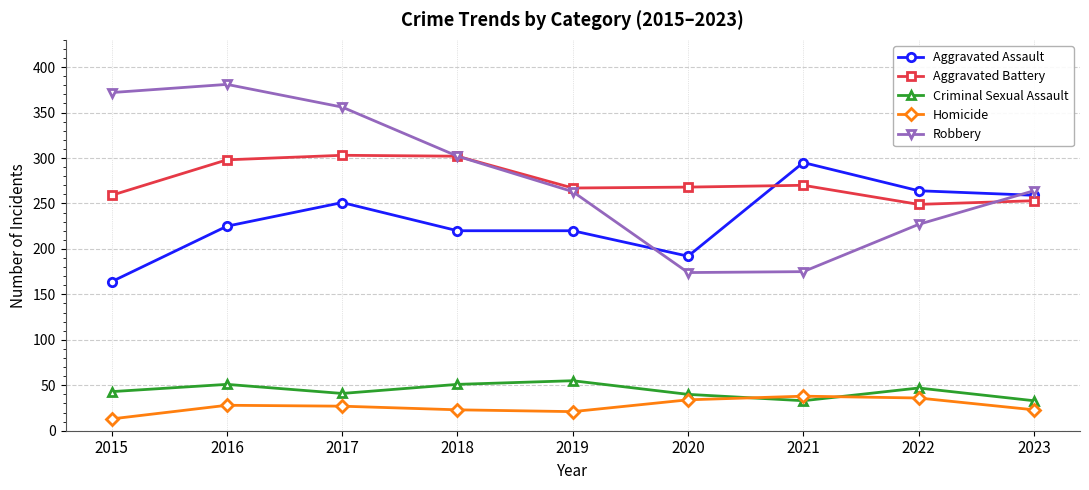

Between 2017 and 2018, which series saw the biggest shift?

Robbery